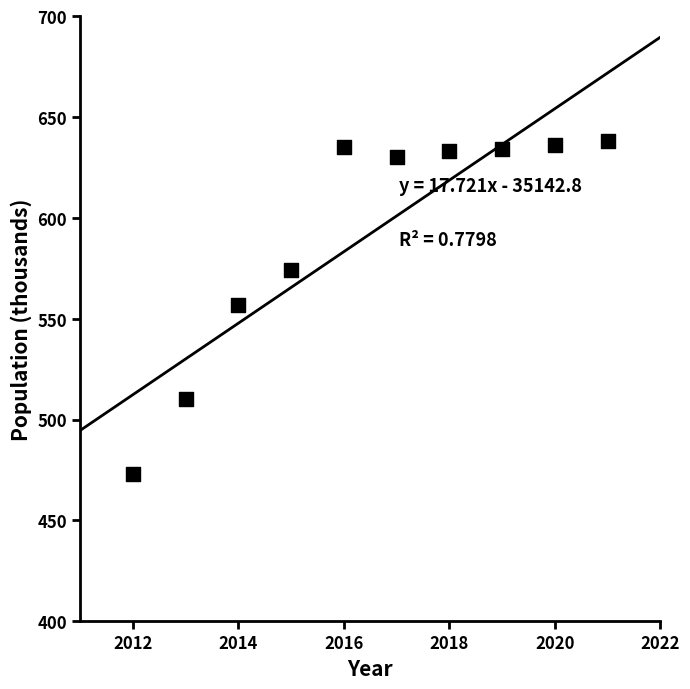

What is the average Y value?

592